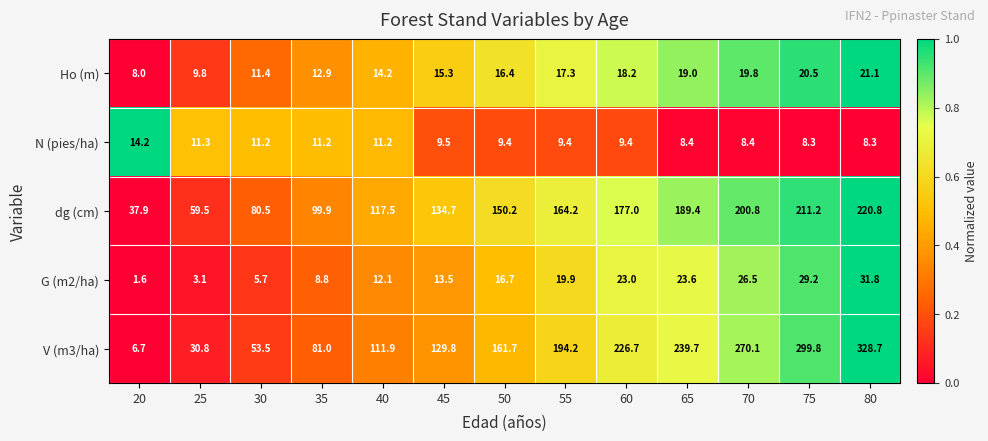

How many data points does each series have?

13